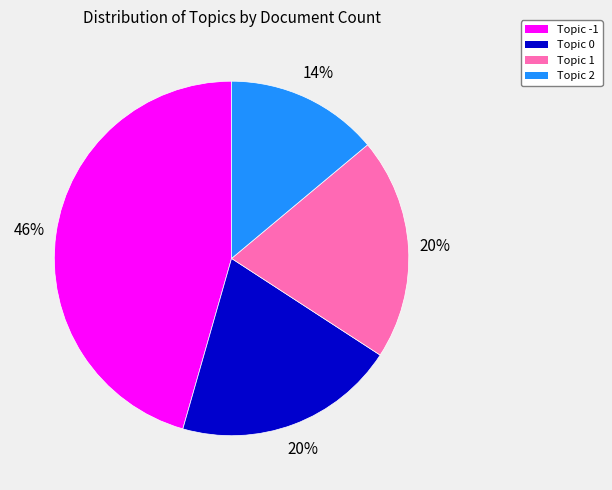

Does any single category account for the majority?

No